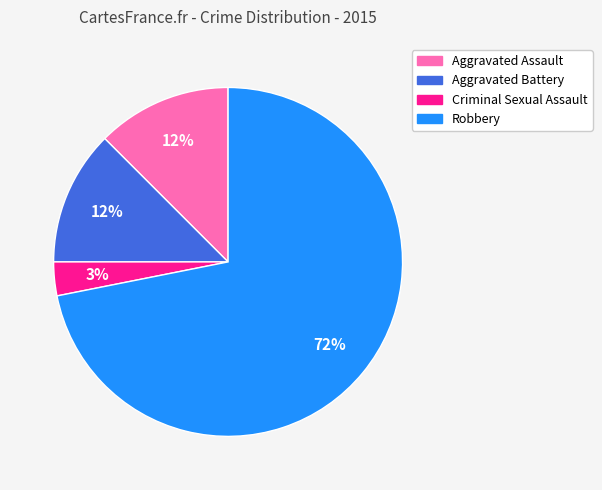

Is it true that Aggravated Battery is 12% of the pie?

True